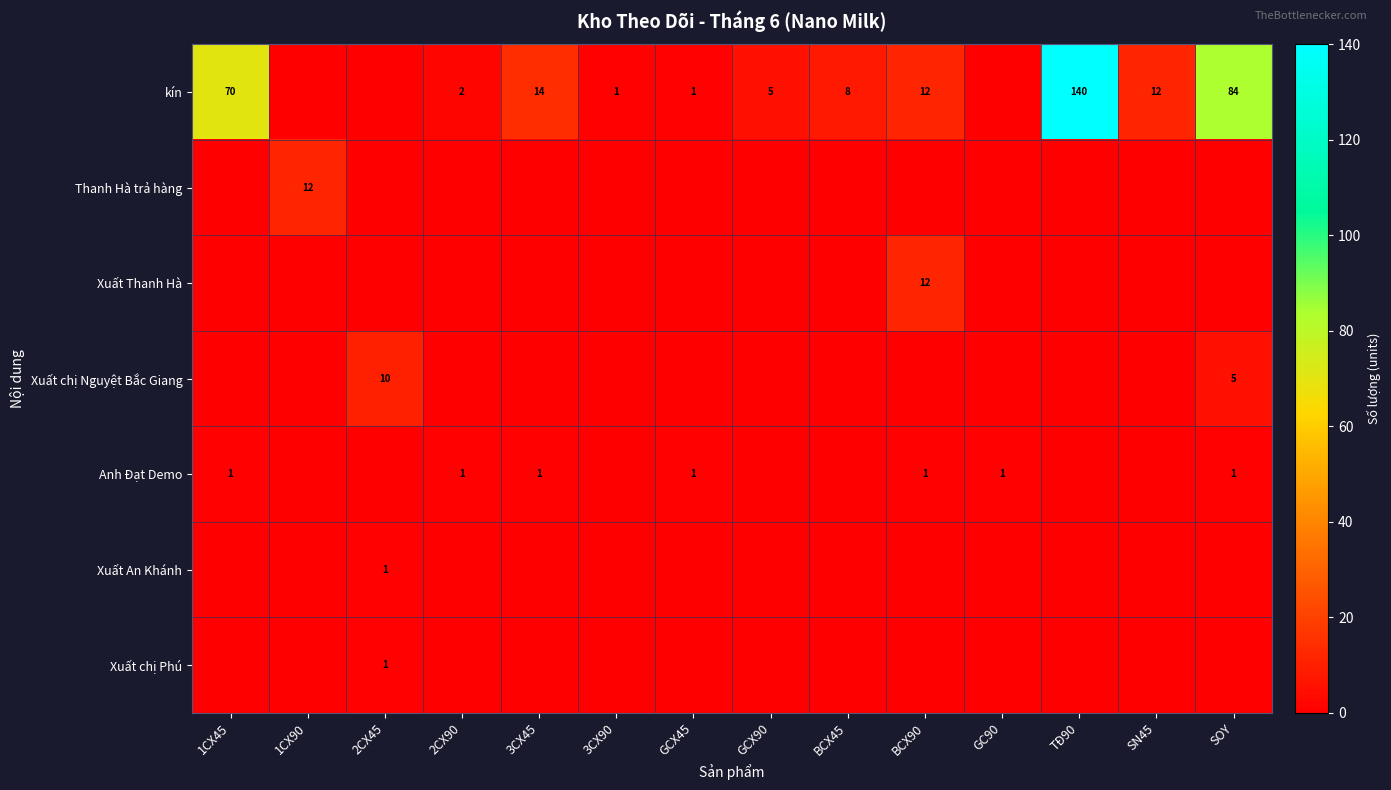

True or false: kín has a value of 140 at TĐ90.

True